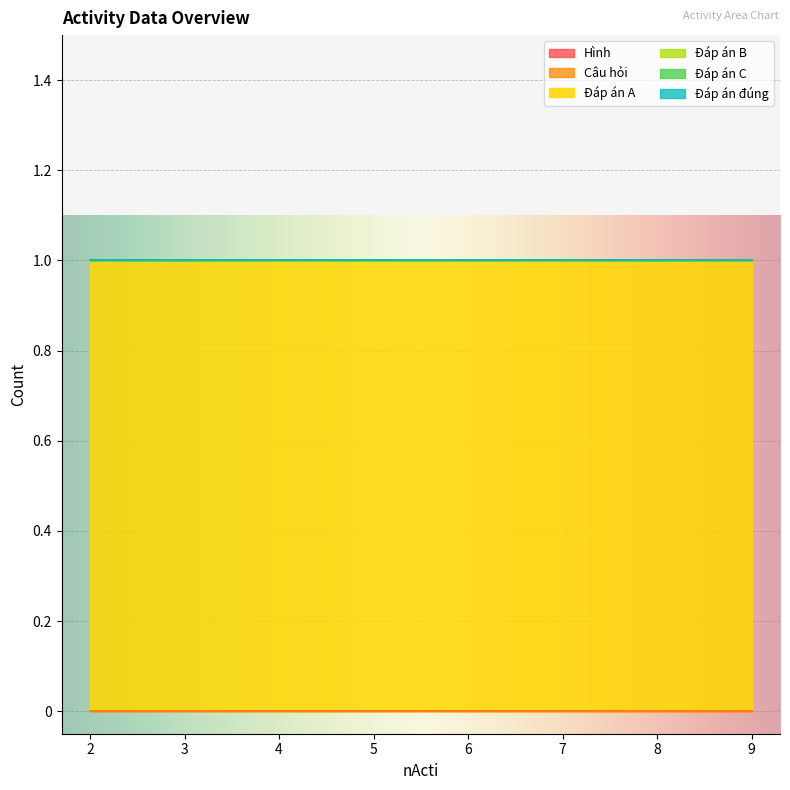

Which has a higher value, 7 or 4?

7